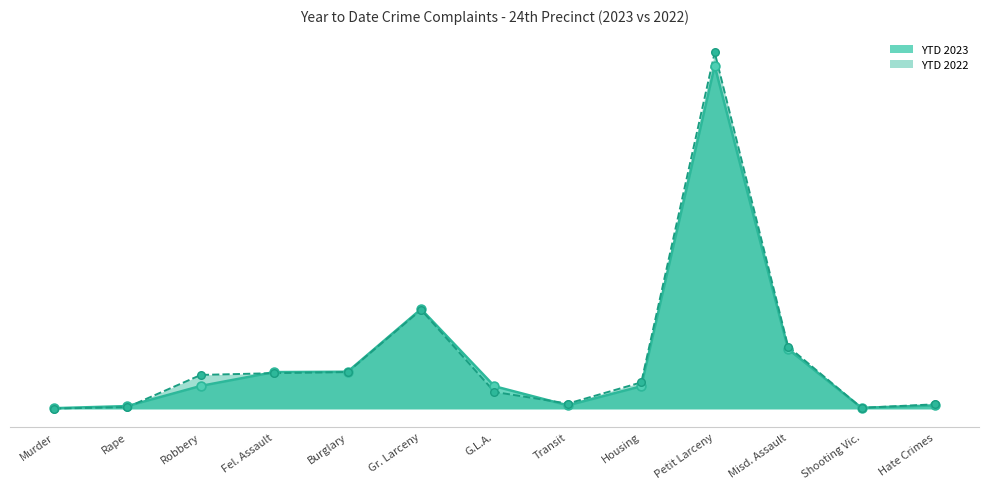

Which series reaches the minimum Y coordinate?

YTD 2022